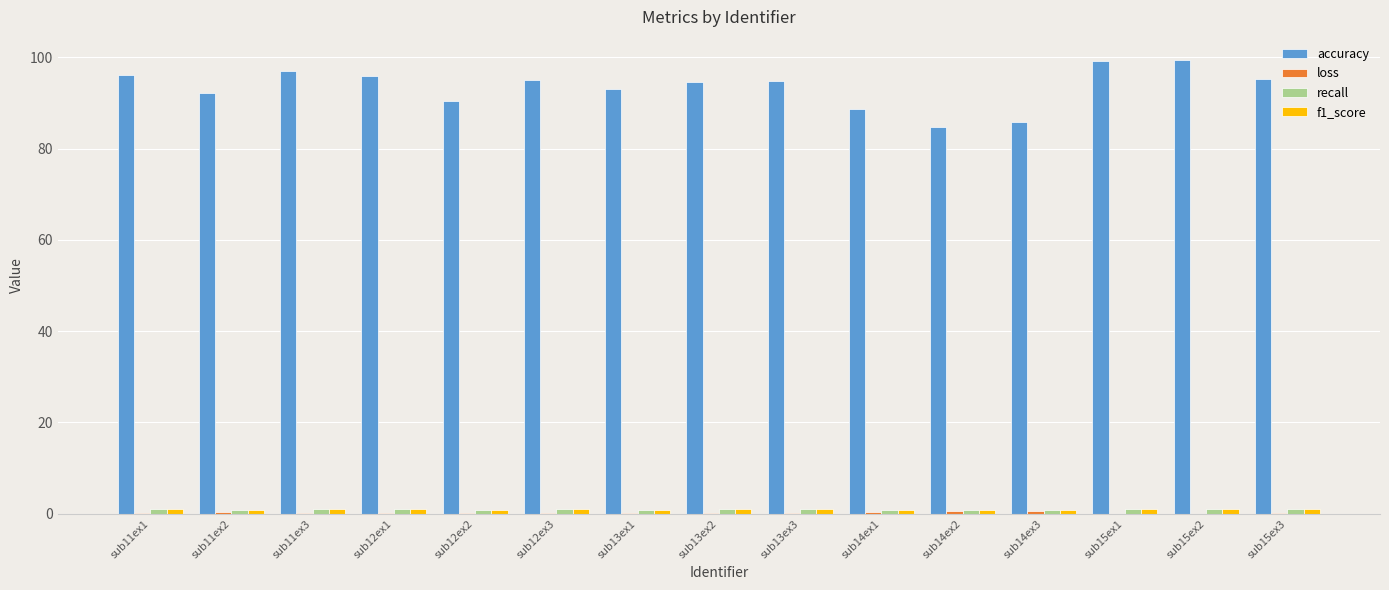

What is the highest value of the accuracy series?

99.5